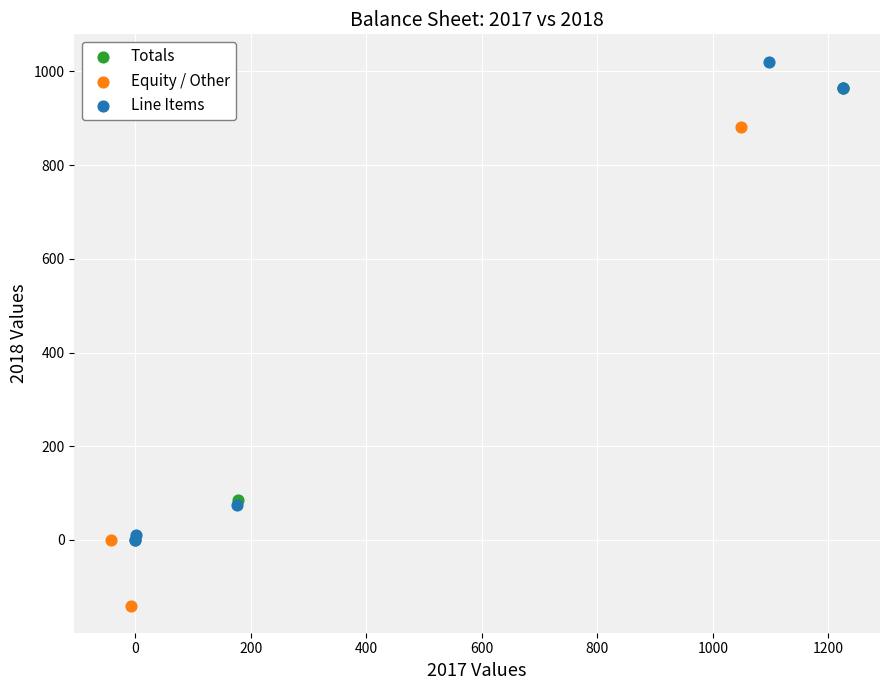

Which series reaches the maximum Y coordinate?

Line Items